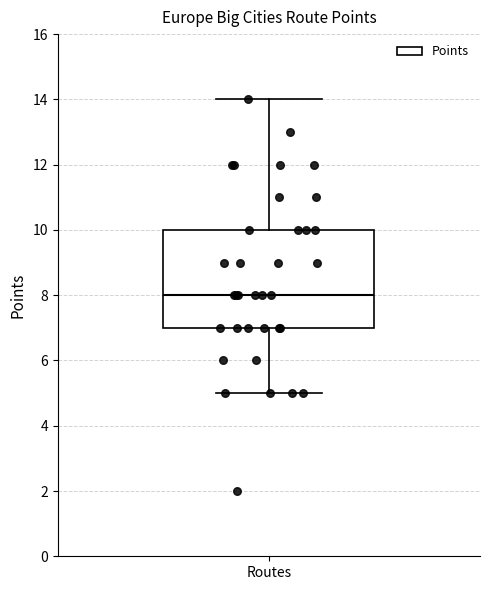

Read this box plot against the y-axis: the position of the median line, the range covered by the box, and the ends of both whiskers. The values are not printed on the chart, so give them approximately, as read against the axis.

median 8, box 7 to 10, whiskers 5 to 14